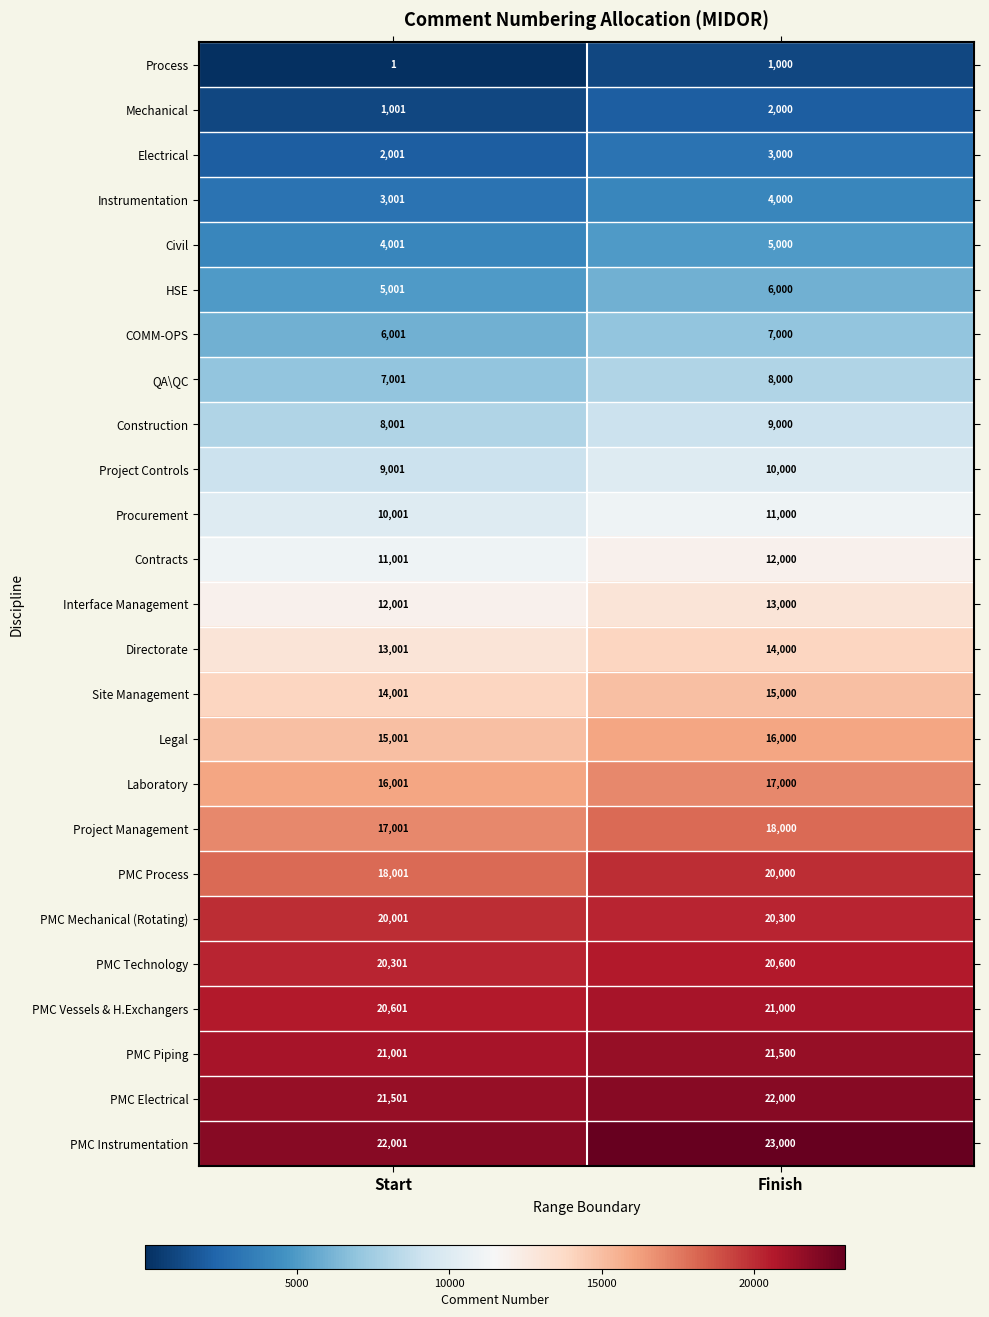

What is the minimum value shown in the chart?

1